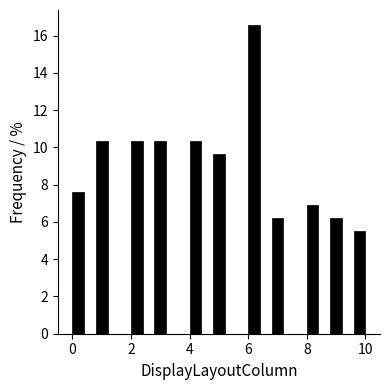

Read against the x-axis, roughly where is the centre of the tallest bar?

6.2